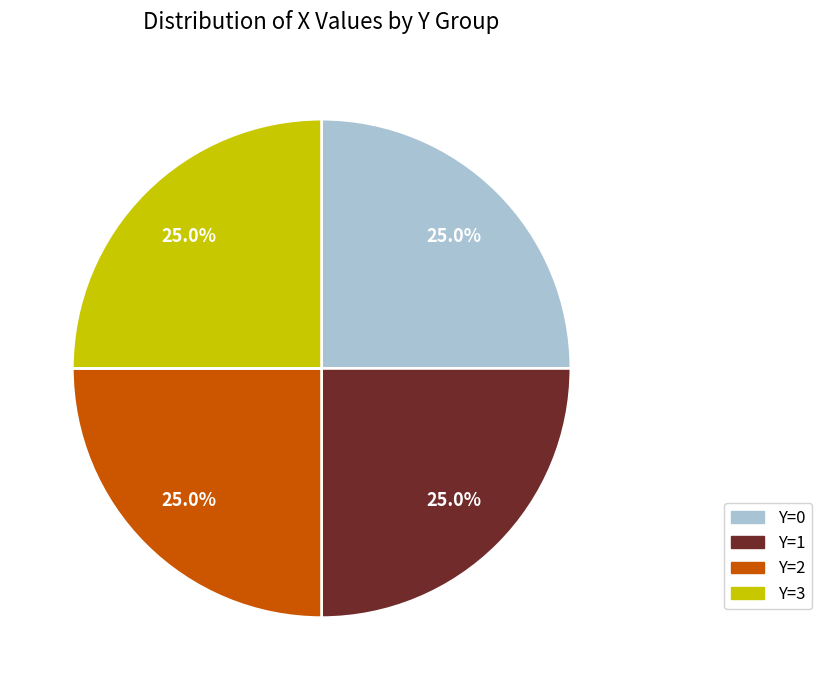

Is Y=2 the majority of the pie?

No